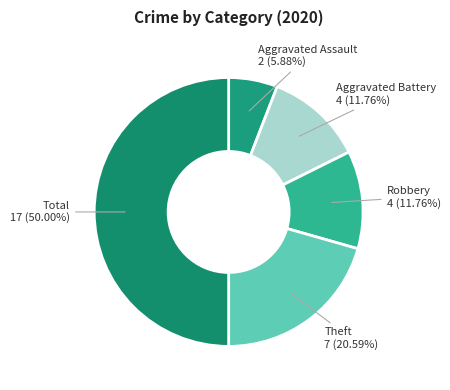

How many slices are in this pie chart?

5